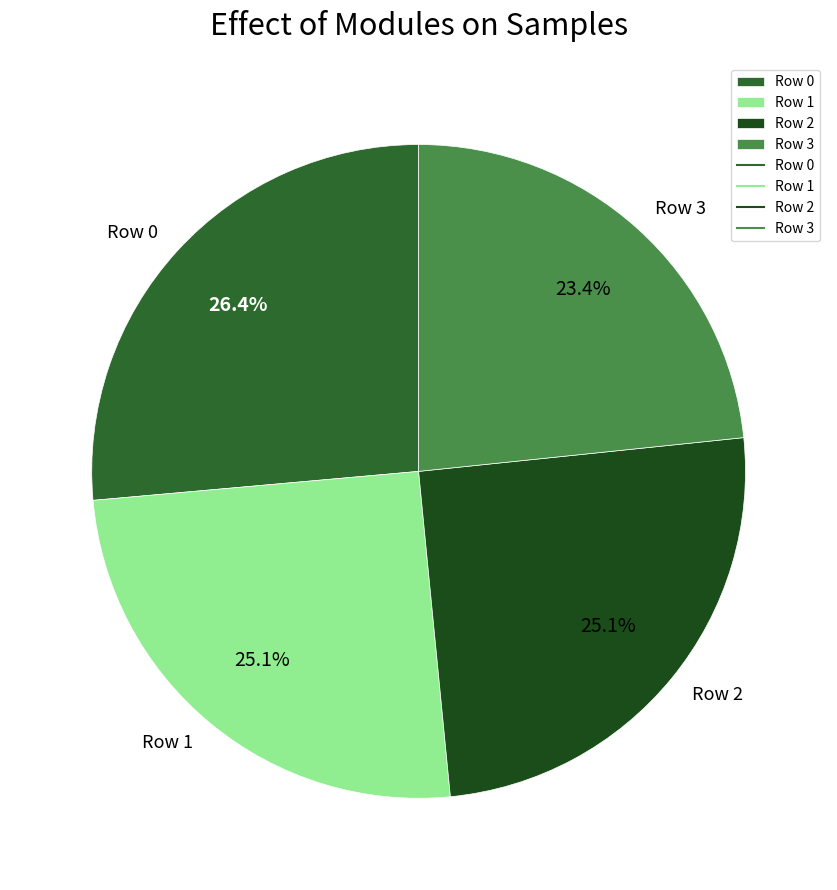

Is it true that Row 1 is 32% of the pie?

False